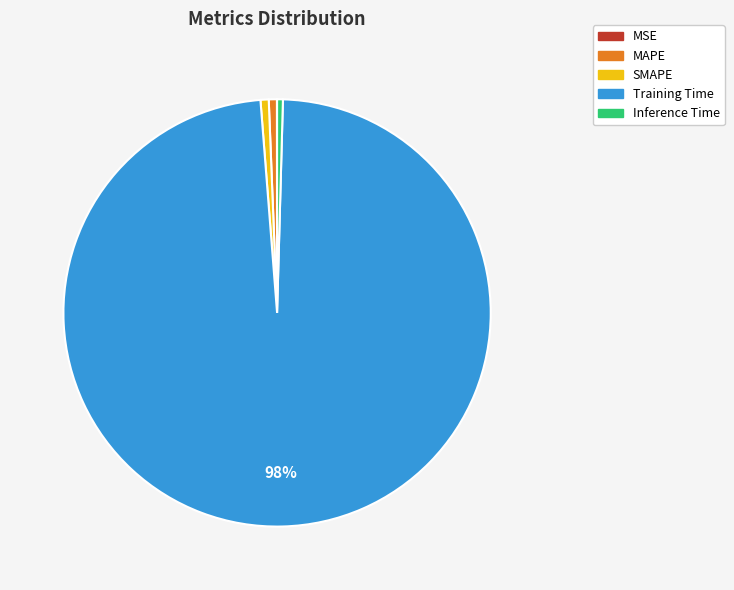

To the nearest percent, what is the average slice percentage?

20%